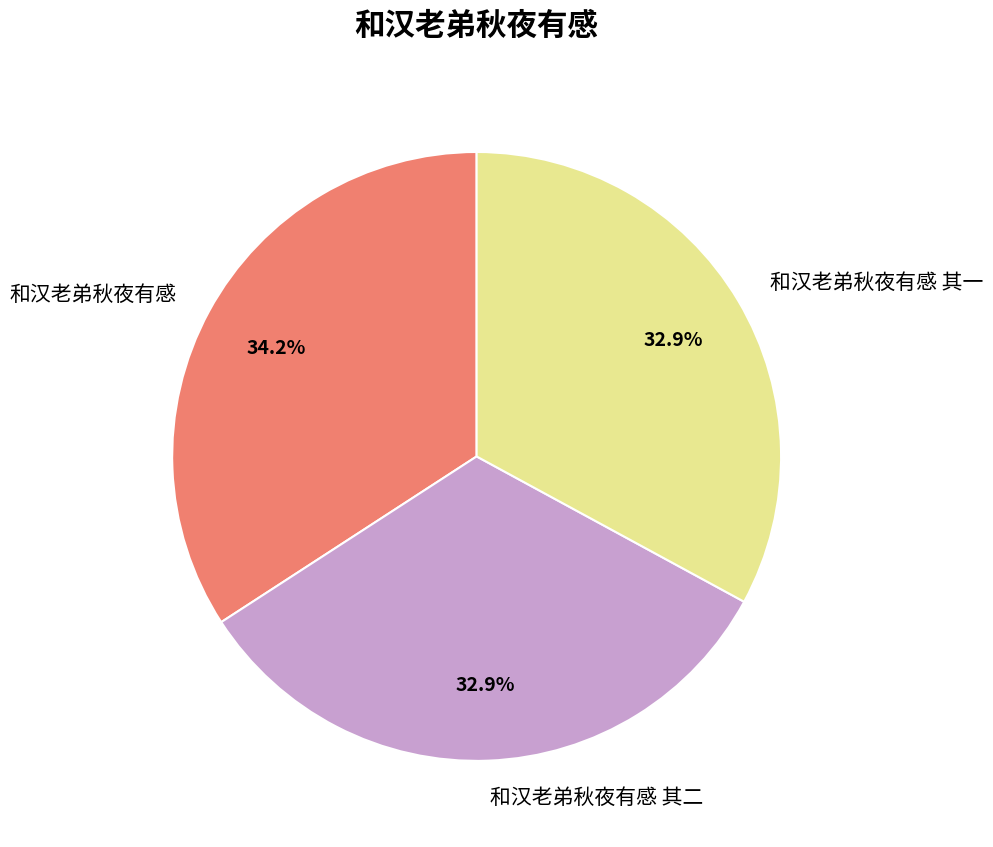

What is the largest slice in the pie chart?

和汉老弟秋夜有感